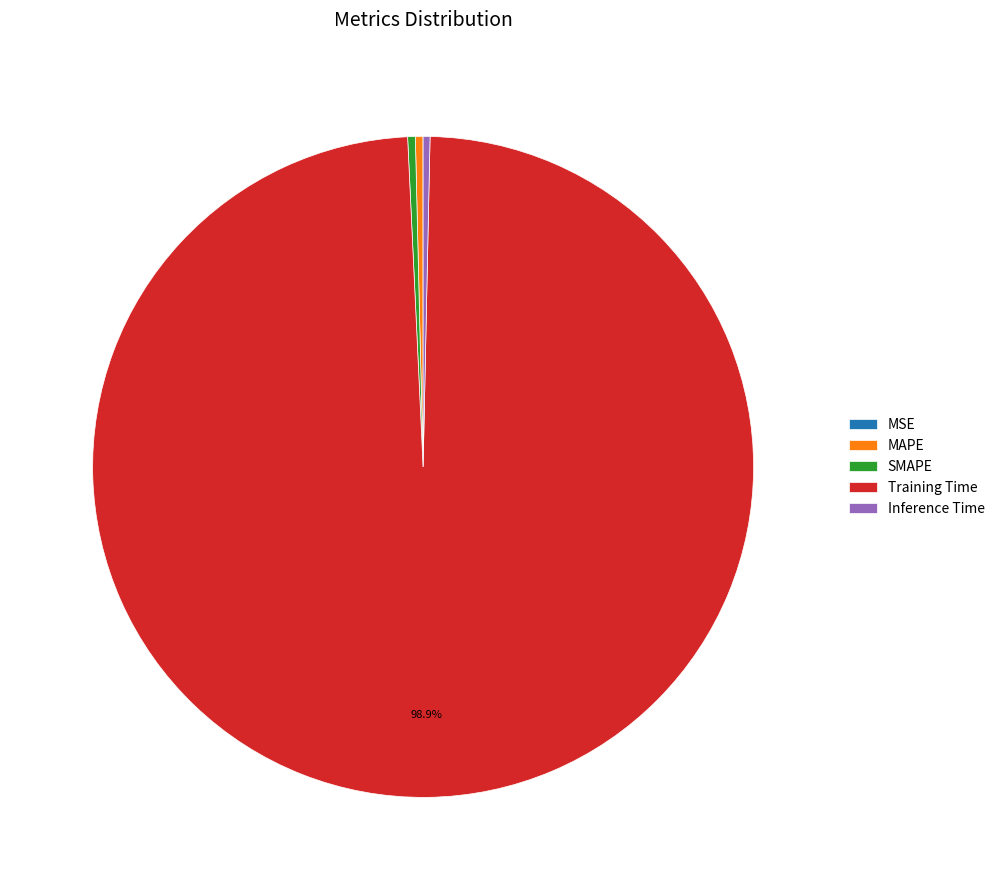

Which category accounts for the majority?

Training Time